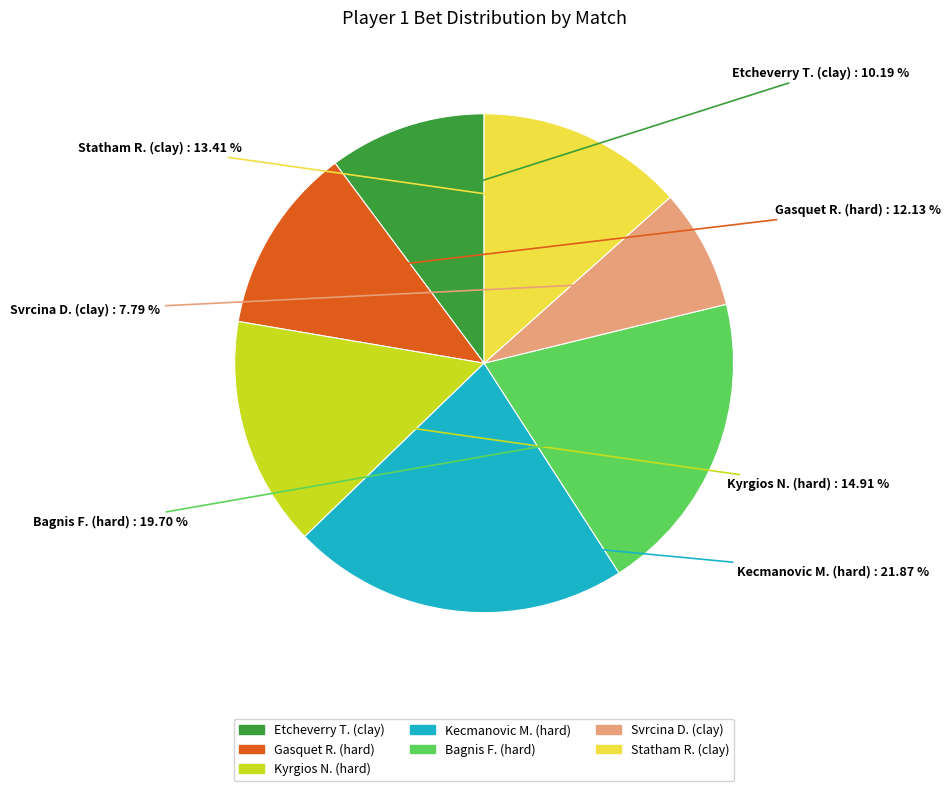

Which slice is the smallest?

Svrcina D. (clay)